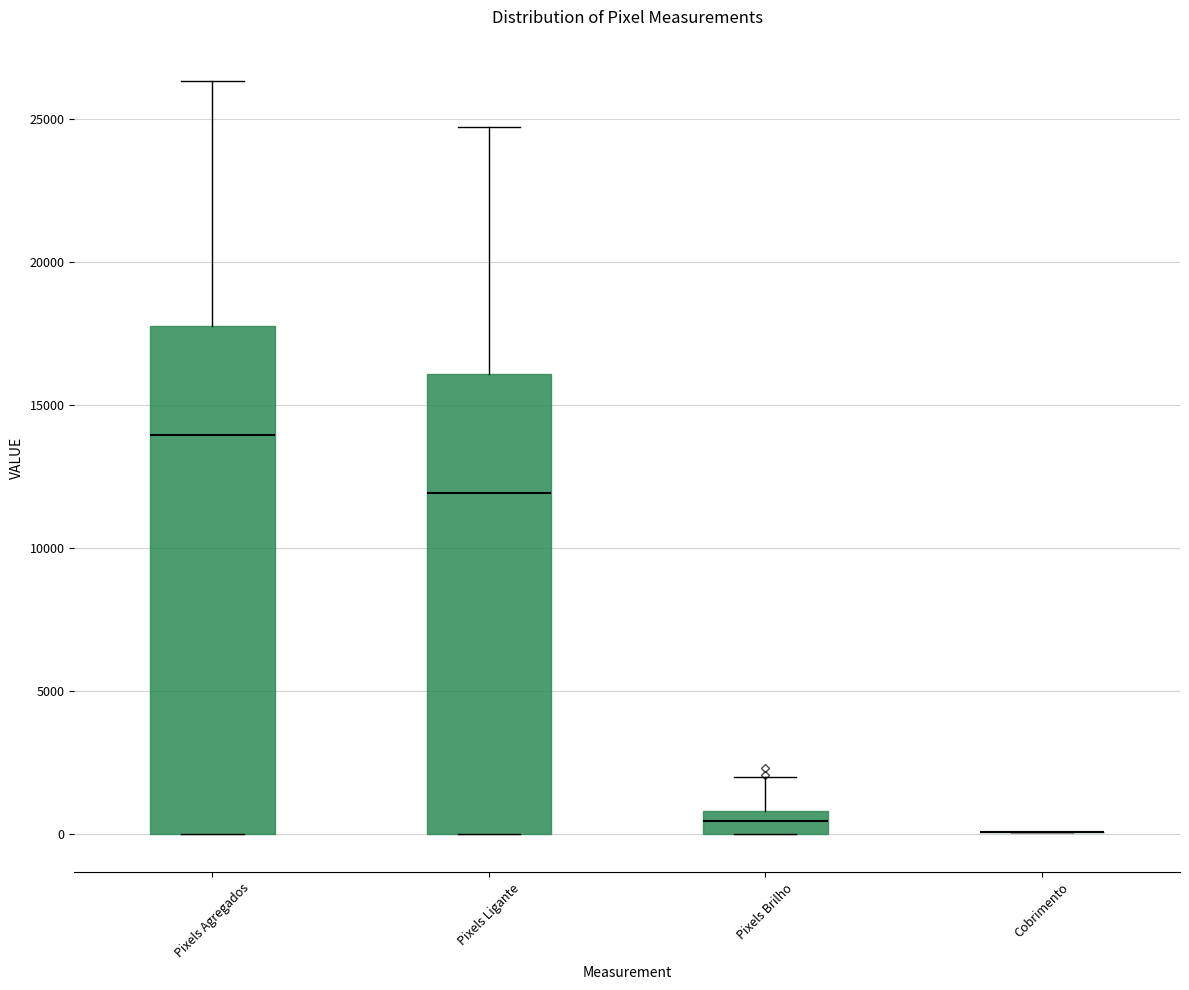

Where is the upper edge of the box for Pixels Brilho on the y-axis? The values are not printed on the chart, so give them approximately, as read against the axis.

1000